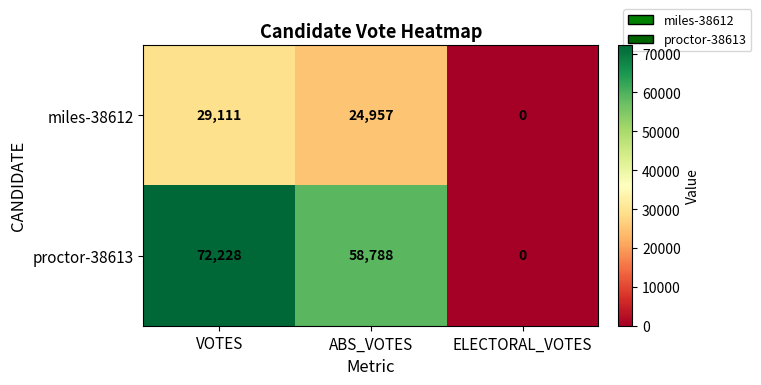

How many values in the miles-38612 series are below 24957?

1